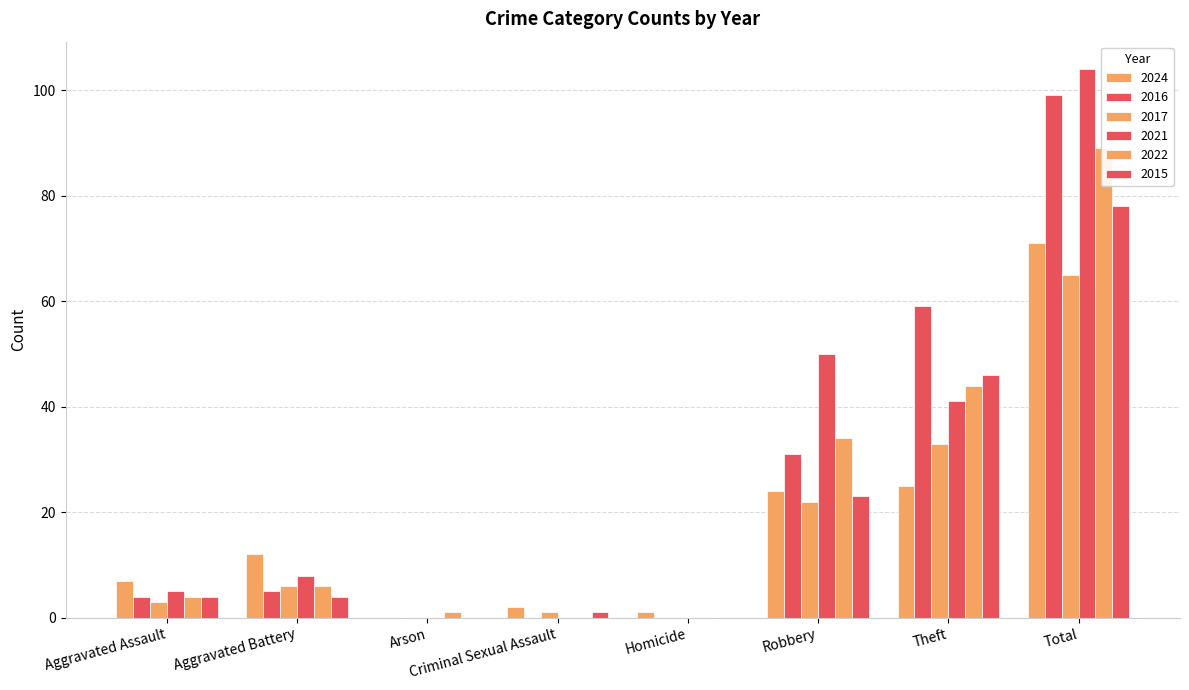

What is the highest value of the 2015 series?

78